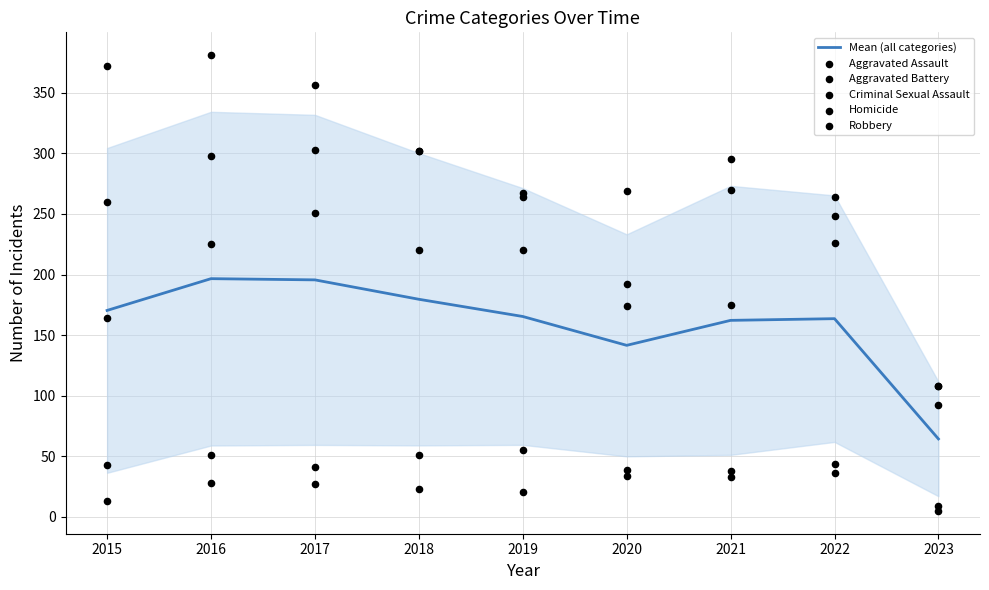

At which label is Mean (all categories) closest to 130?

2020